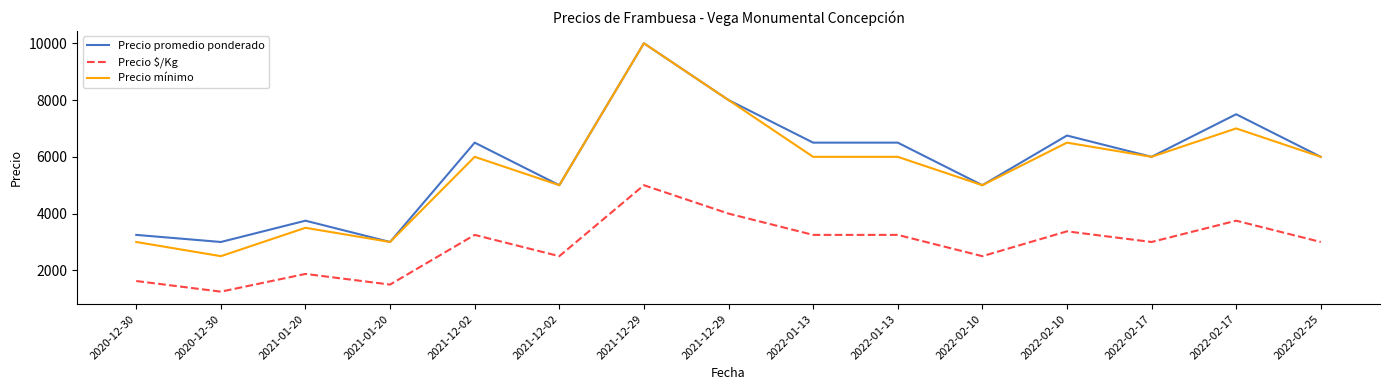

How many distinct data groups are displayed?

3